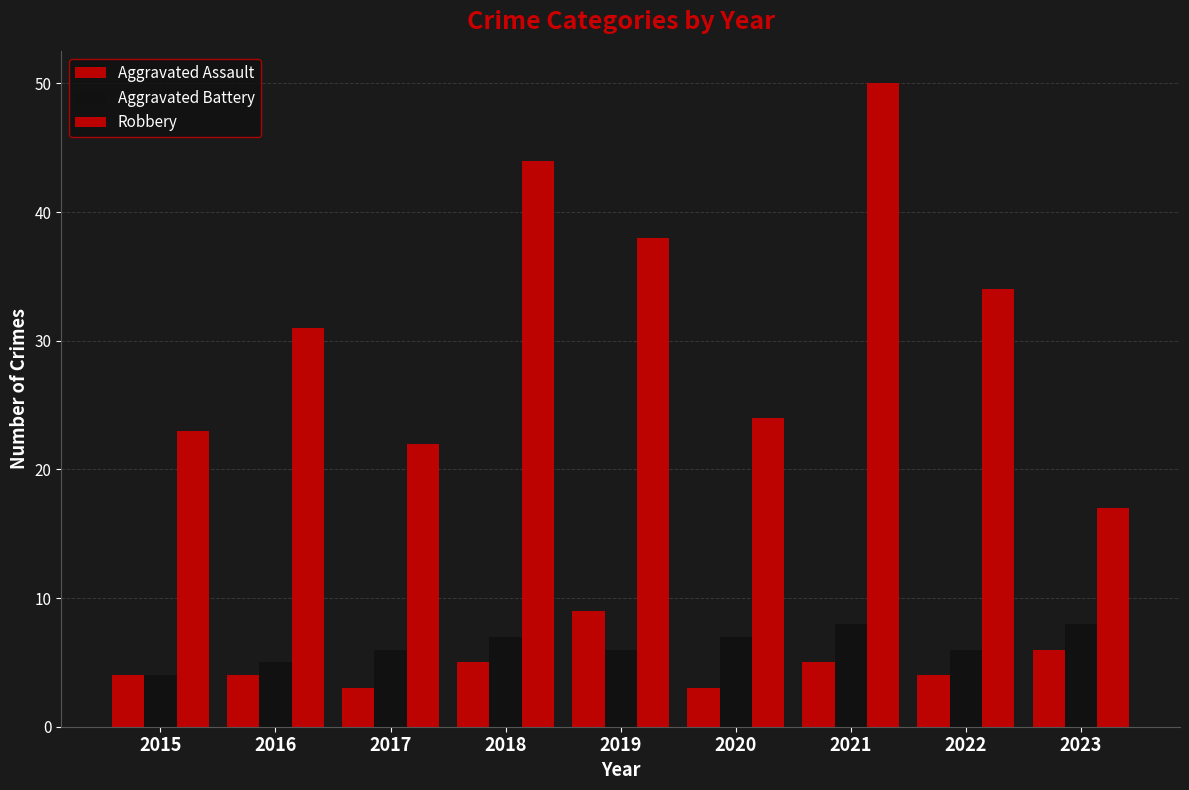

Between 2020 and 2022, which series saw the biggest shift?

Robbery